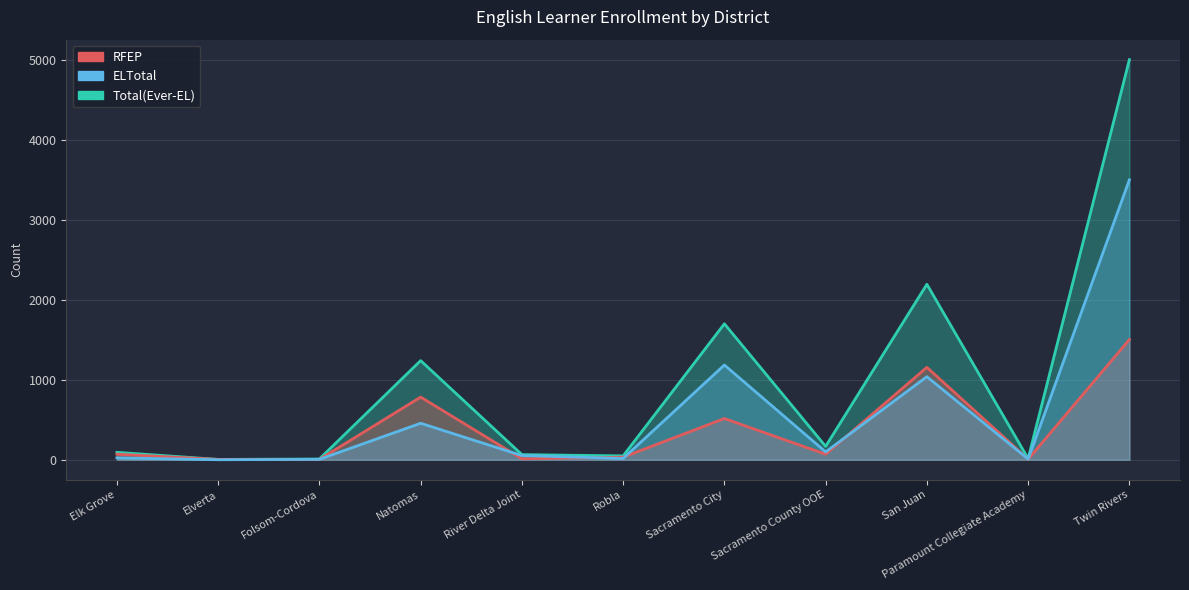

List the labels in order of RFEP value, smallest first.

Elverta, Folsom-Cordova, Paramount Collegiate Academy, River Delta Joint, Robla, Elk Grove, Sacramento County OOE, Sacramento City, Natomas, San Juan, Twin Rivers